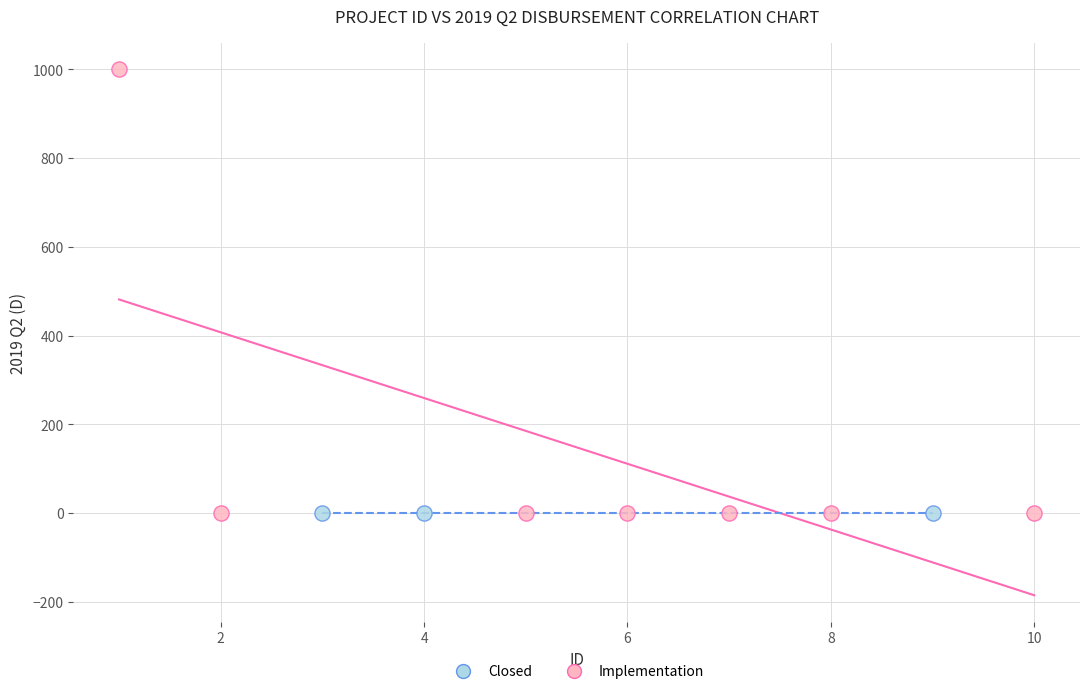

Which series contains the highest Y value?

Implementation